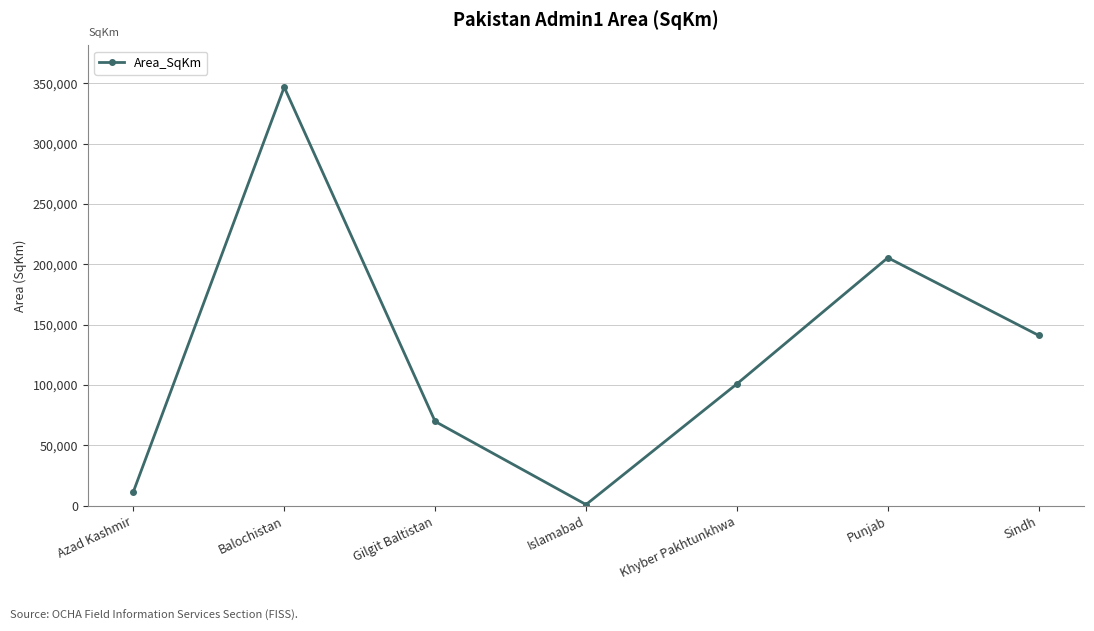

What is the ratio of the value at Balochistan to the value at Sindh?

2.5